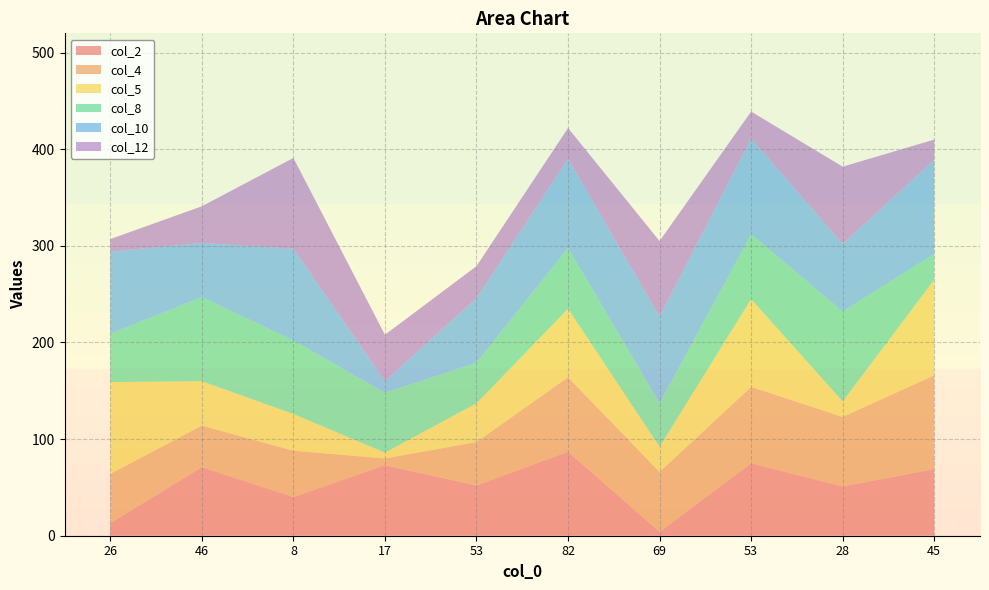

Reading left to right, what are all the values shown in this chart?

col_2: 26=13	46=71	8=40	17=73	53=52	82=87	69=4	53=75	28=51	45=69
col_4: 26=51	46=43	8=48	17=7	53=45	82=77	69=62	53=79	28=72	45=97
col_5: 26=95	46=46	8=38	17=6	53=40	82=71	69=26	53=91	28=16	45=99
col_8: 26=50	46=87	8=76	17=62	53=42	82=63	69=45	53=67	28=93	45=27
col_10: 26=85	46=56	8=95	17=12	53=67	82=92	69=90	53=99	28=70	45=97
col_12: 26=13	46=38	8=94	17=48	53=33	82=32	69=78	53=28	28=80	45=21